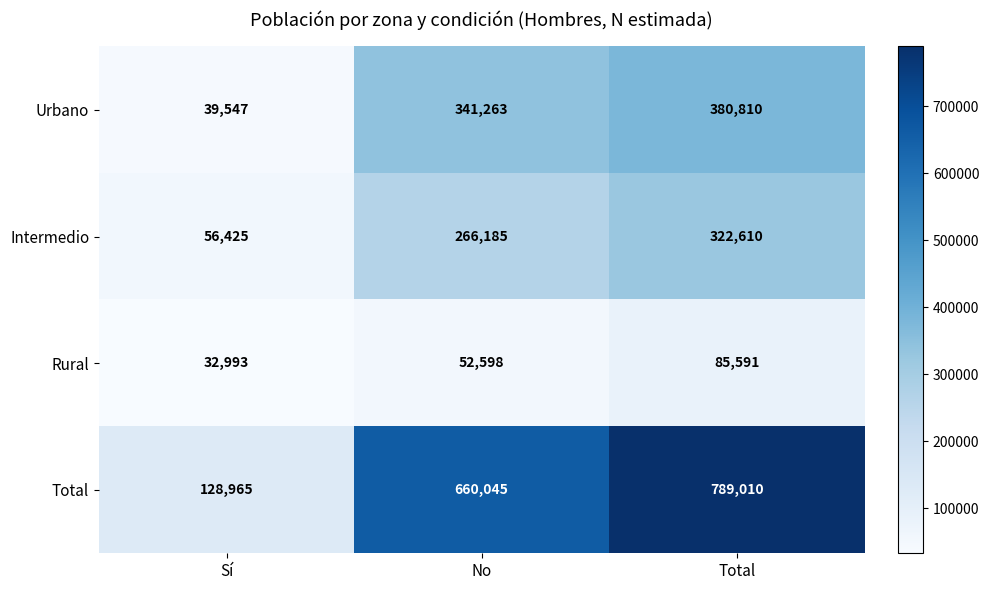

What is the difference between the Intermedio values at Total and Sí?

266185